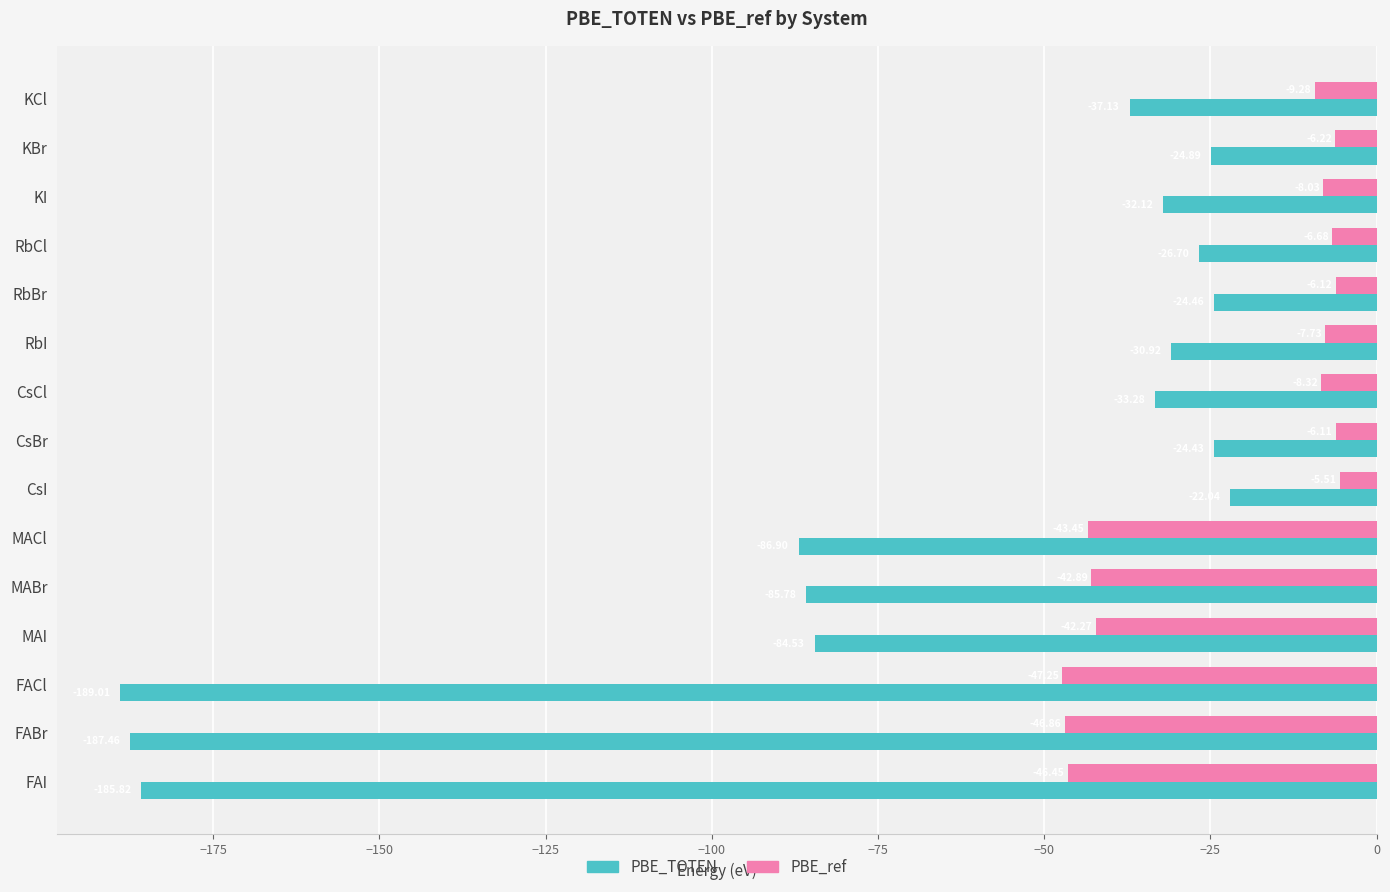

Which series has the largest range (max minus min)?

PBE_TOTEN